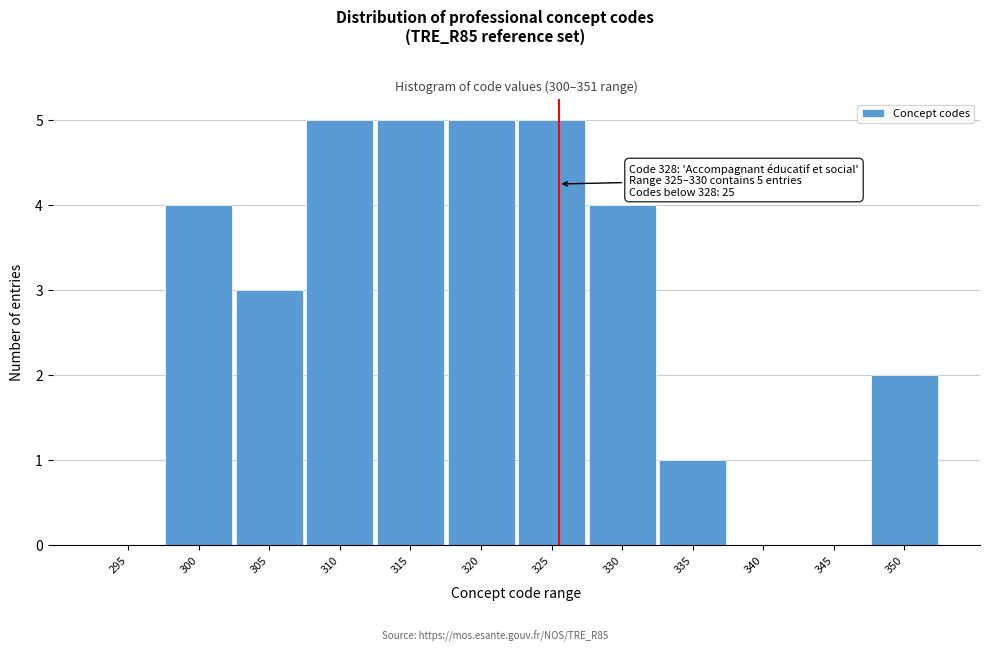

Reading right to left, what are all the values shown in this chart?

350=2	345=0	340=0	335=1	330=4	325=5	320=5	315=5	310=5	305=3	300=4	295=0